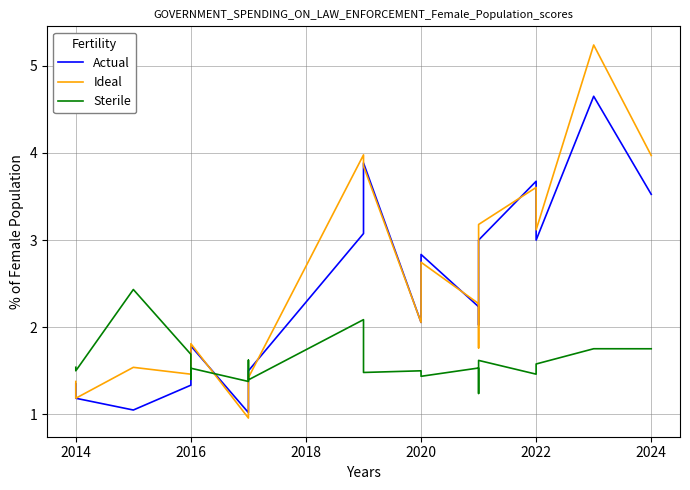

Which series ends up on top after the final intersection of Sterile and Ideal?

Ideal